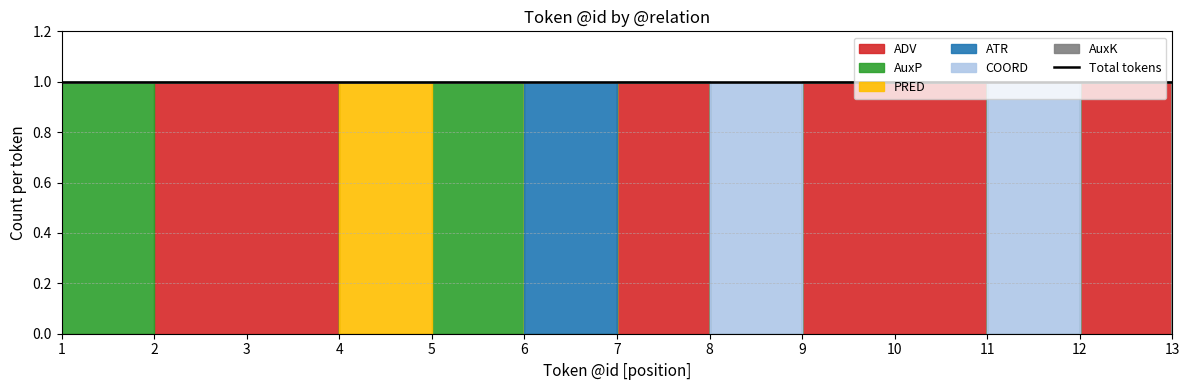

Reading left to right, extract all data points from this chart.

ADV: 1=0	2=1	3=1	4=0	5=0	6=0	7=1	8=0	9=1	10=1	11=0	12=1	13=0
AuxP: 1=1	2=0	3=0	4=0	5=1	6=0	7=0	8=0	9=0	10=0	11=0	12=0	13=0
PRED: 1=0	2=0	3=0	4=1	5=0	6=0	7=0	8=0	9=0	10=0	11=0	12=0	13=0
ATR: 1=0	2=0	3=0	4=0	5=0	6=1	7=0	8=0	9=0	10=0	11=0	12=0	13=0
COORD: 1=0	2=0	3=0	4=0	5=0	6=0	7=0	8=1	9=0	10=0	11=1	12=0	13=0
AuxK: 1=0	2=0	3=0	4=0	5=0	6=0	7=0	8=0	9=0	10=0	11=0	12=0	13=1